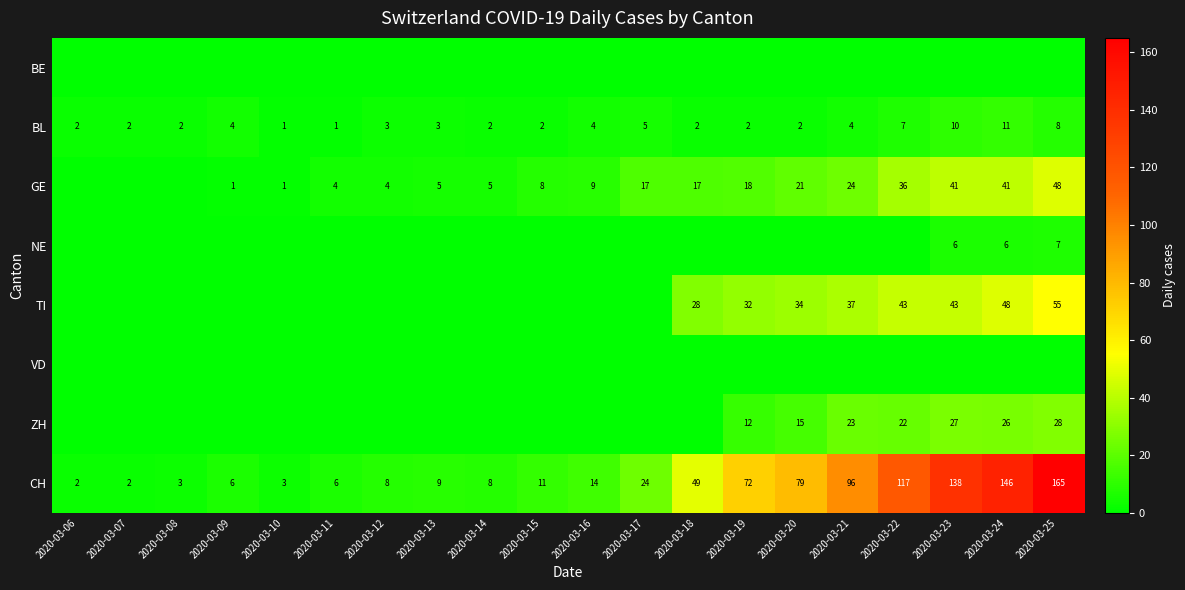

At how many categories does at least one series exceed 139?

2